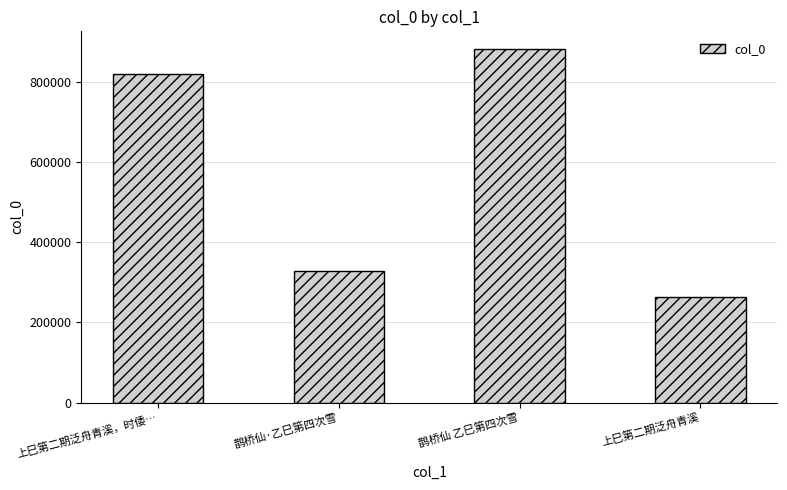

What is the value of the 1st bar from the left?

820197